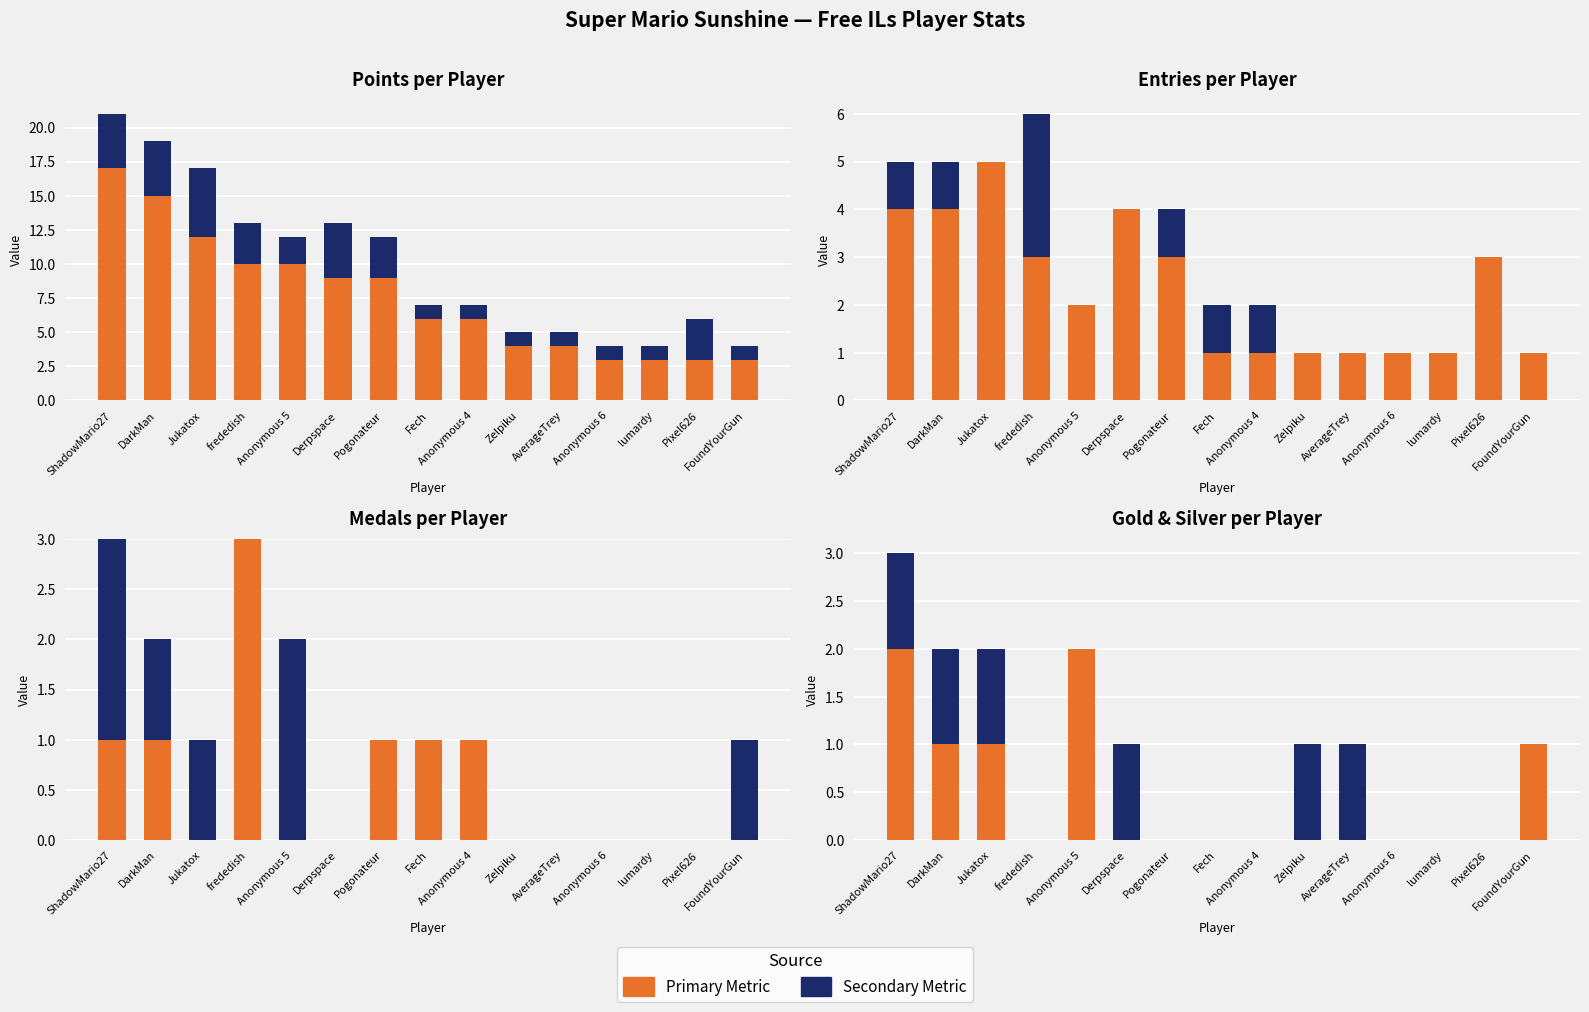

At which label is Silver closest to 0?

frededish